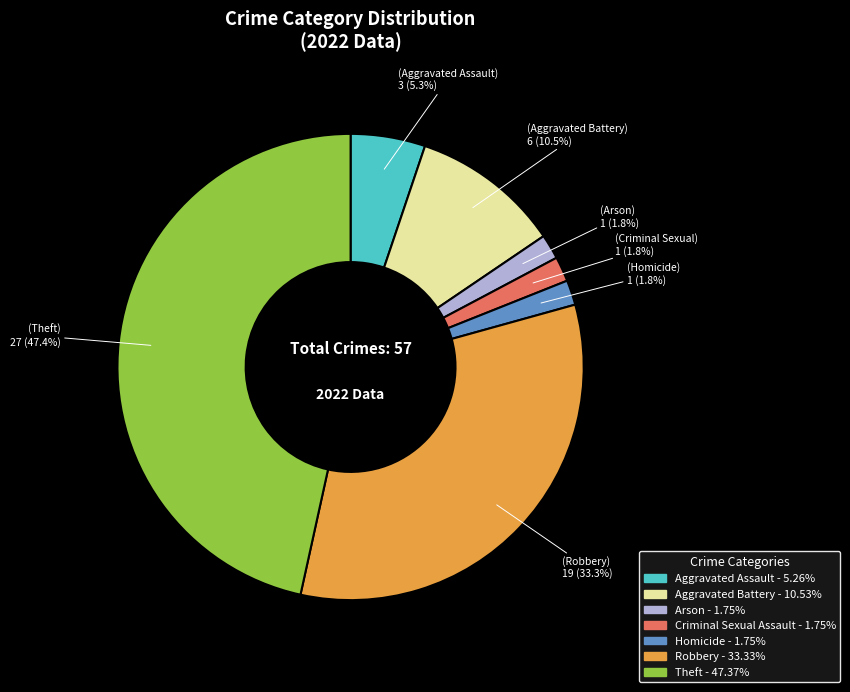

True or false: Aggravated Assault accounts for 1% of the total.

False